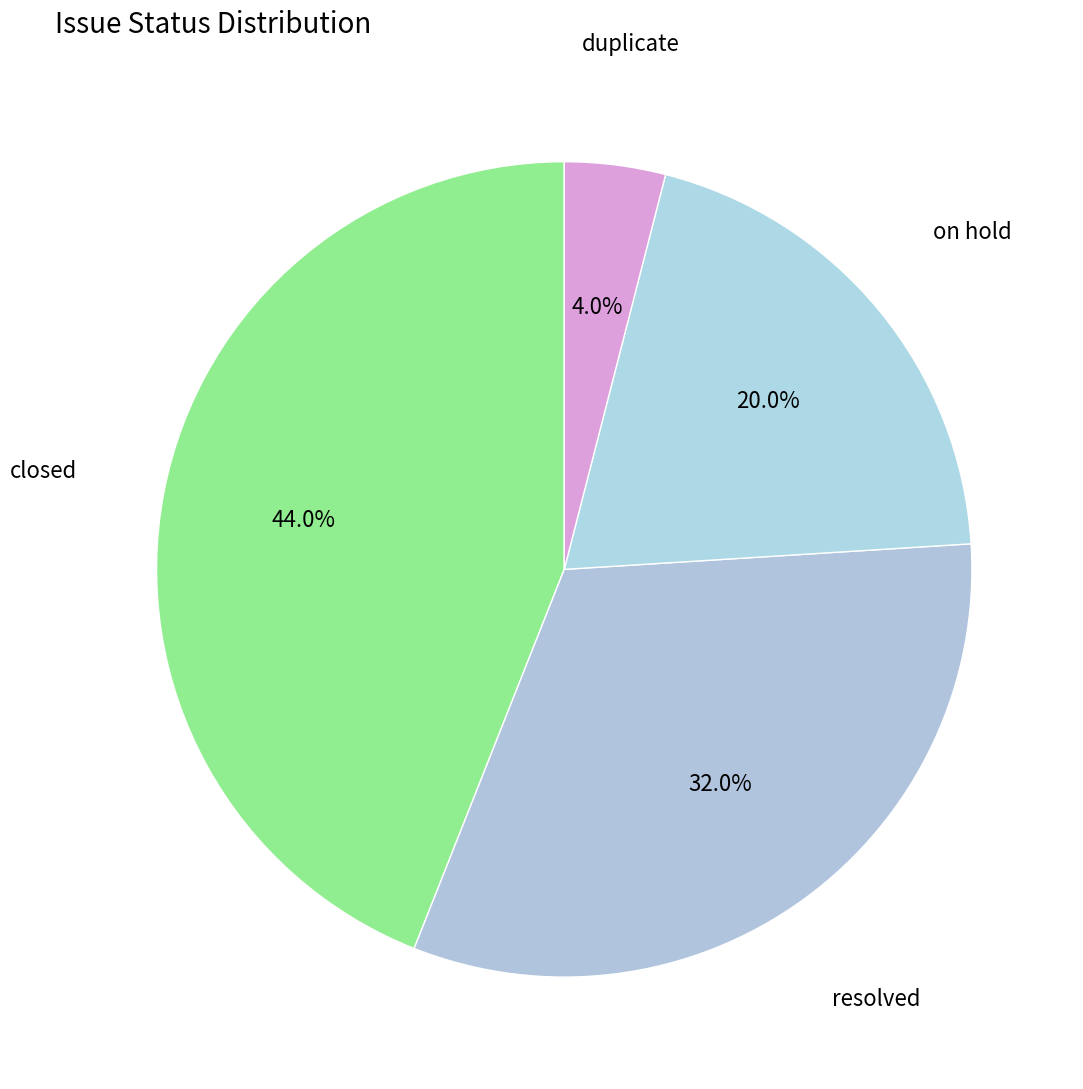

Does duplicate represent more than half of the total?

No